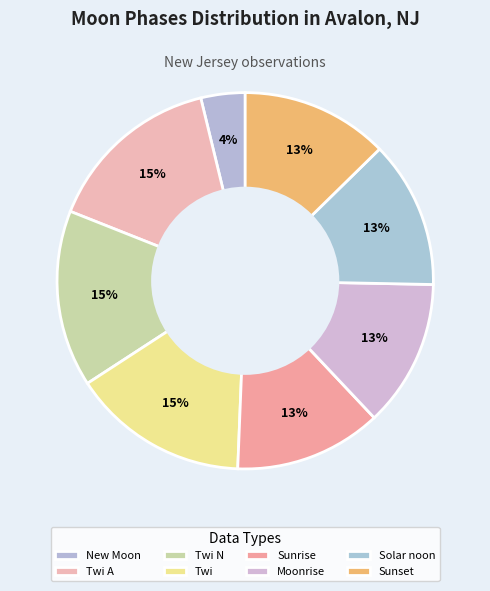

Is it true that Sunrise is 1% of the pie?

False